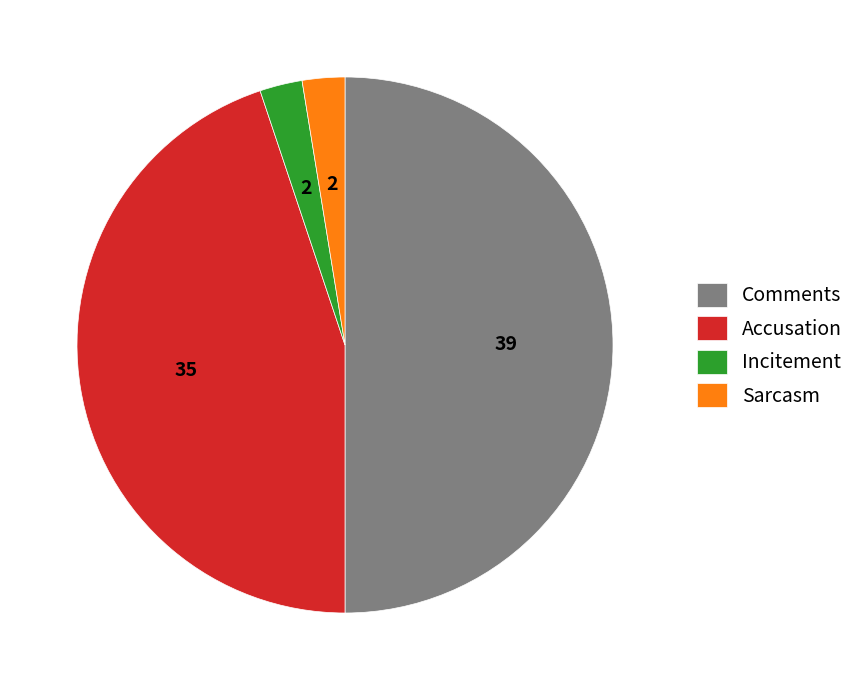

Does Accusation represent more than half of the total?

No